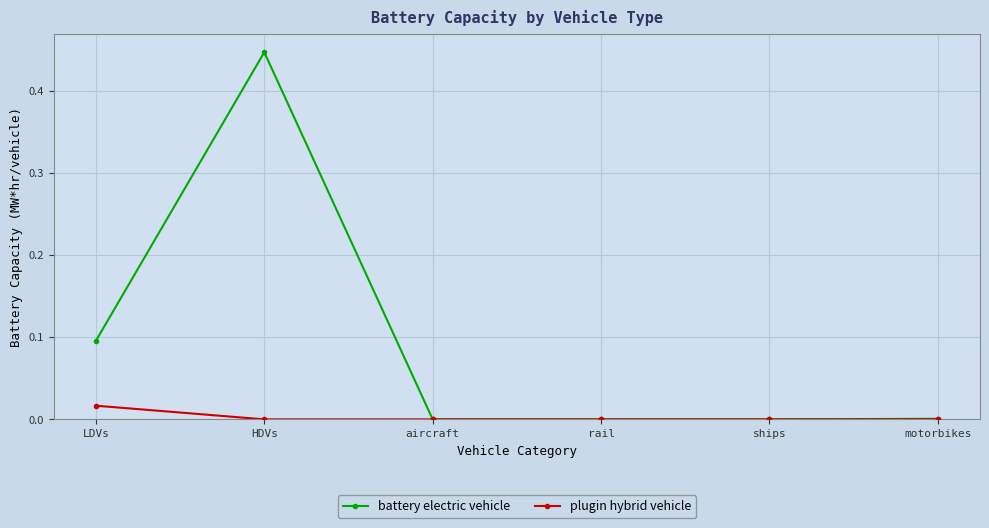

What is the total value across all series at LDVs?

0.1